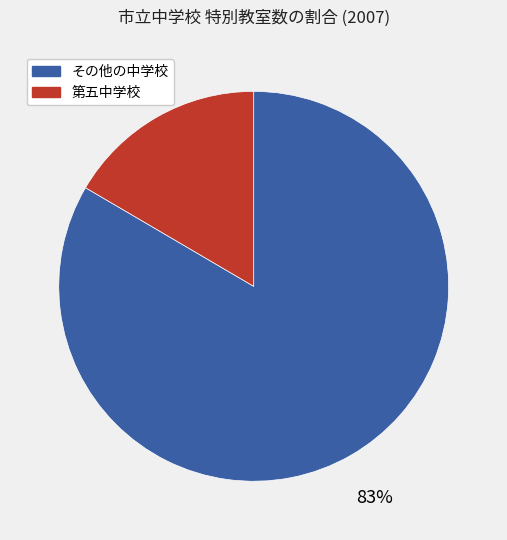

Between 第五中学校 and その他の中学校, which is larger?

その他の中学校